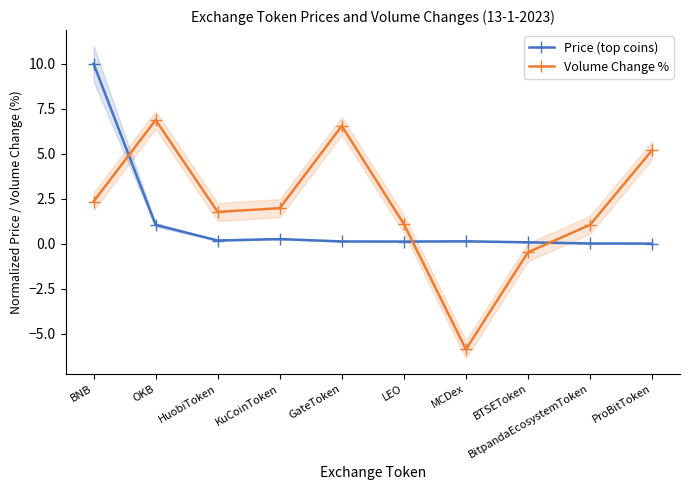

What is the sum of the Volume Change % values at BNB and ProBitToken?

7.5